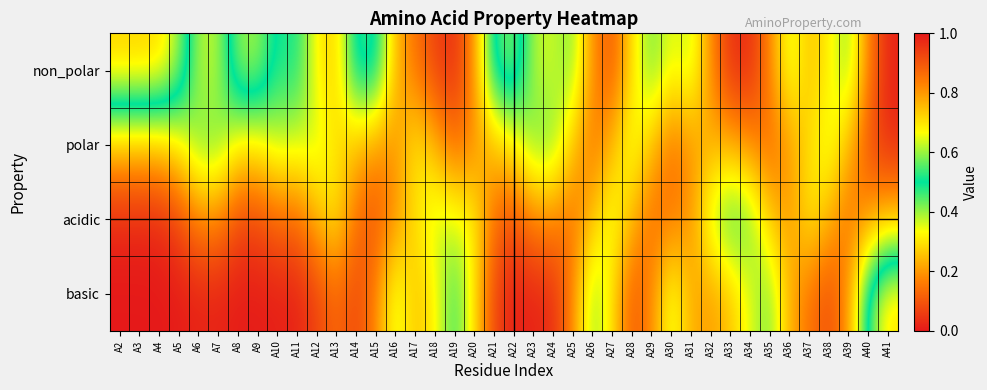

What is the total value across all series at A23?

1.0